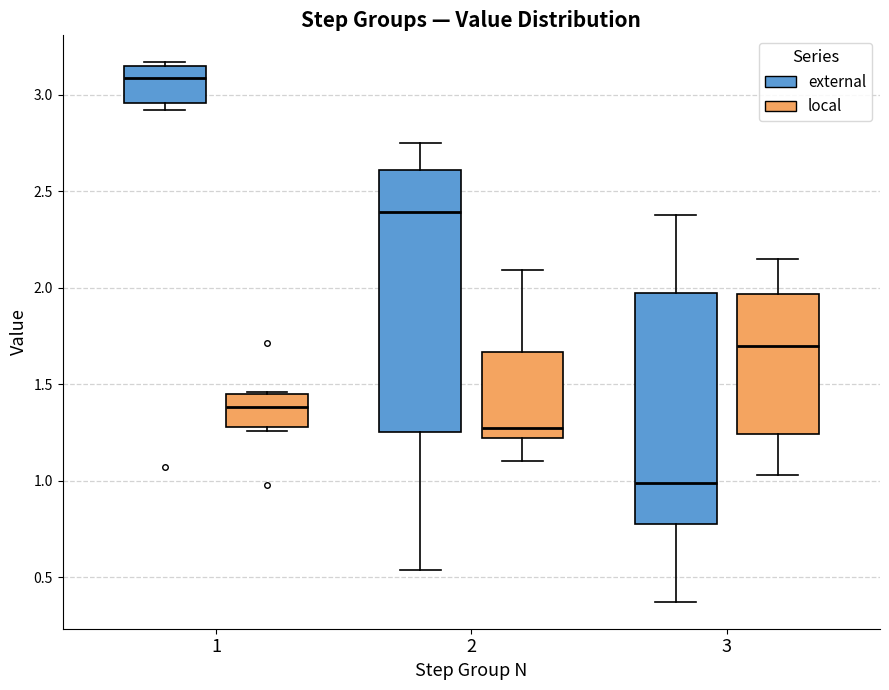

Where is the upper edge of the box for 2 (local) on the y-axis? The values are not printed on the chart, so give them approximately, as read against the axis.

1.65